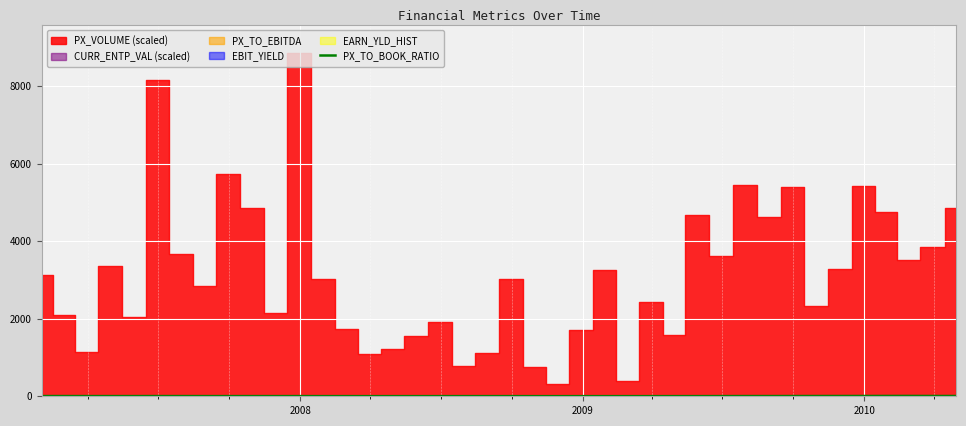

What is the label of the 39th point from the right?

2008